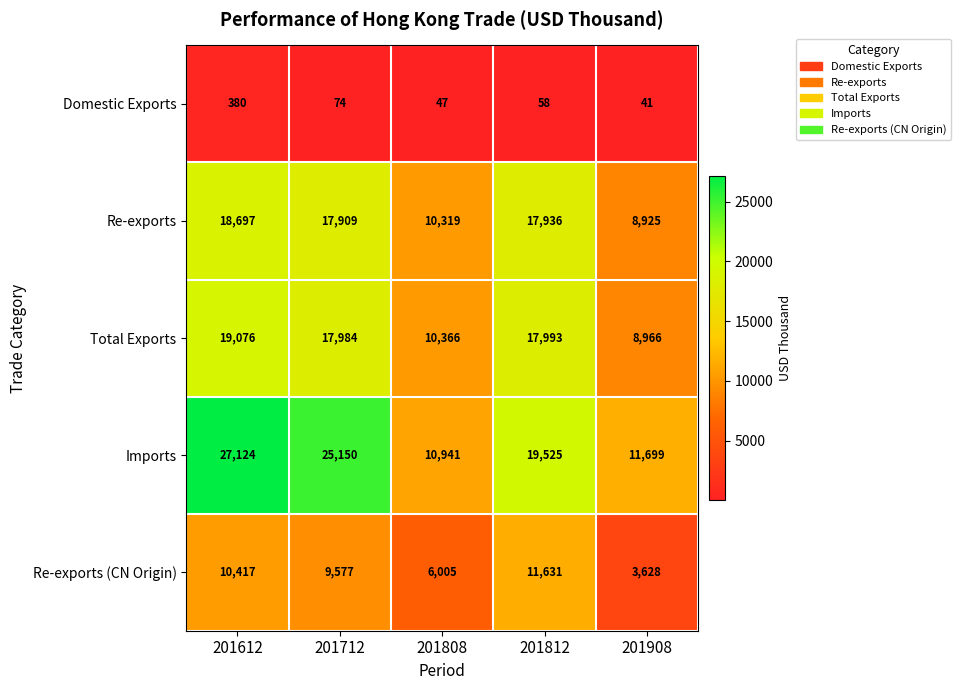

What value does the Total Exports series have at 201808, to the nearest 50?

10350